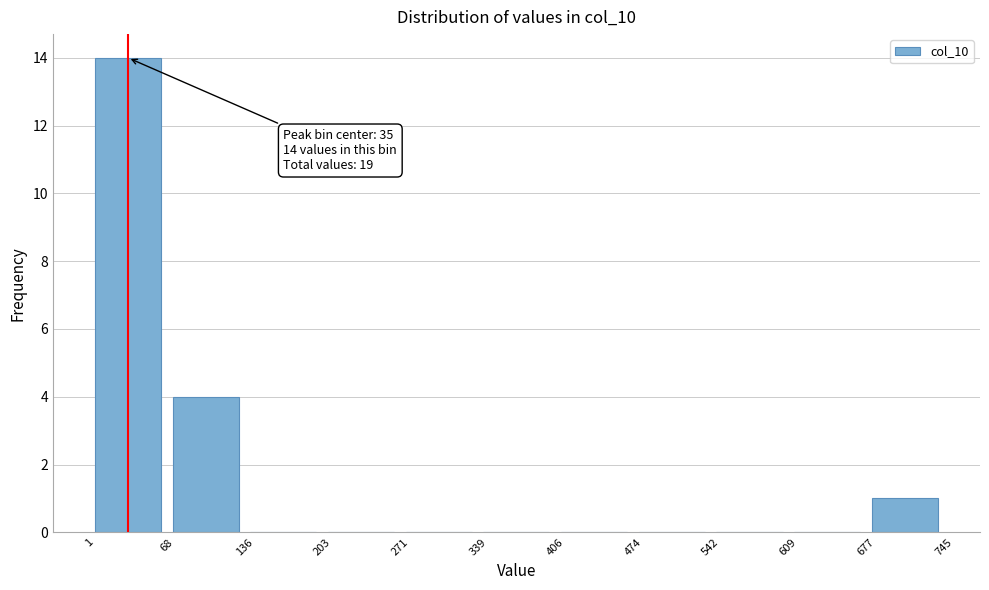

Which range on the x-axis has the tallest bar?

1 to 68